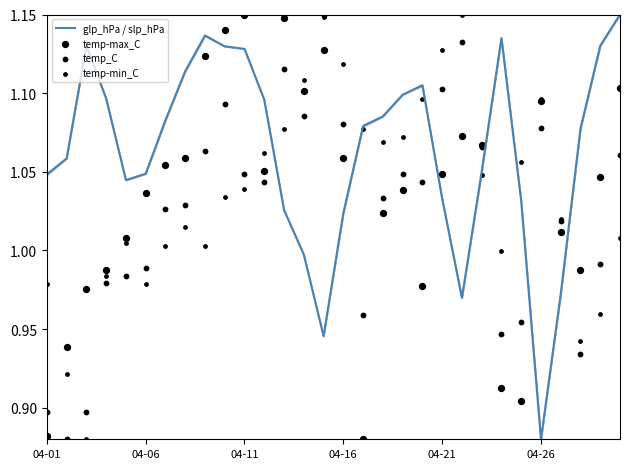

Which series contains the lowest Y value?

glp_hPa / slp_hPa